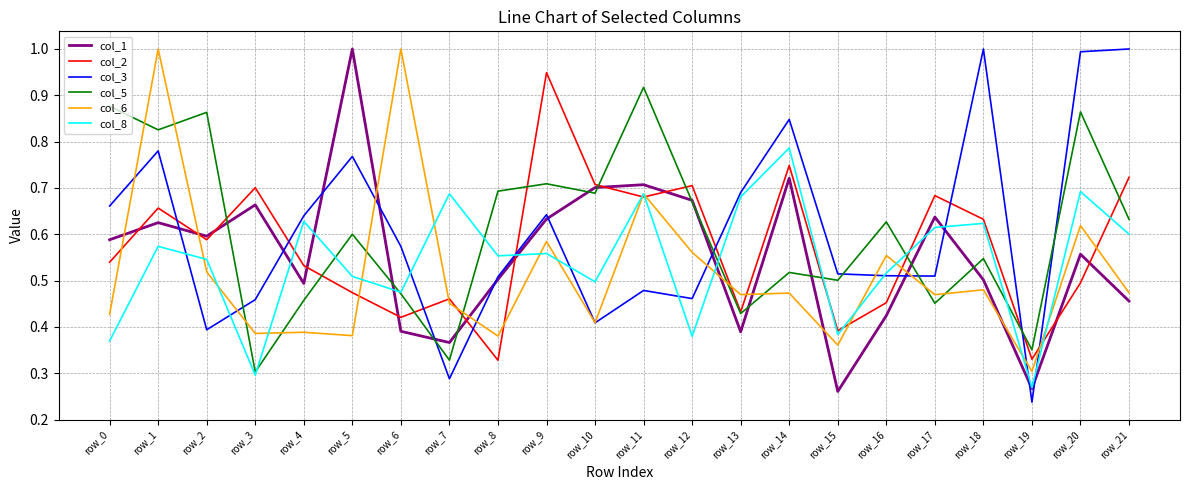

Rank the series at row_20 from lowest to highest value.

col_2, col_1, col_6, col_8, col_5, col_3